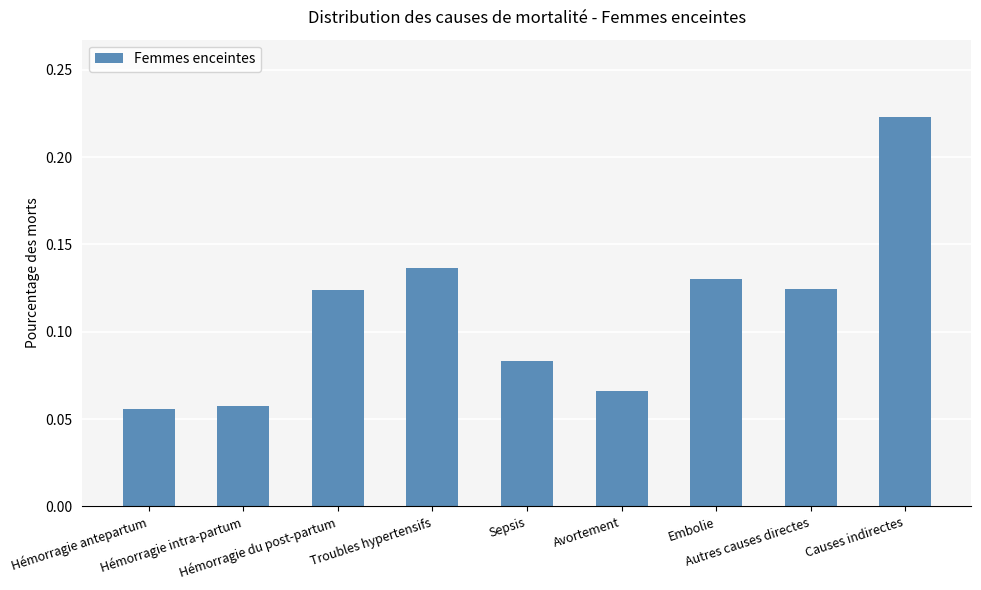

Count the values in the range 0 to 1.

9